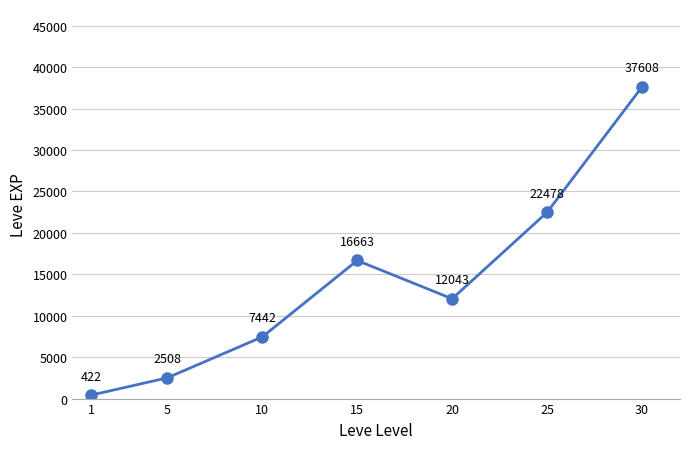

Reading right to left, list all the values displayed in this chart.

37608	22478	12043	16663	7442	2508	422